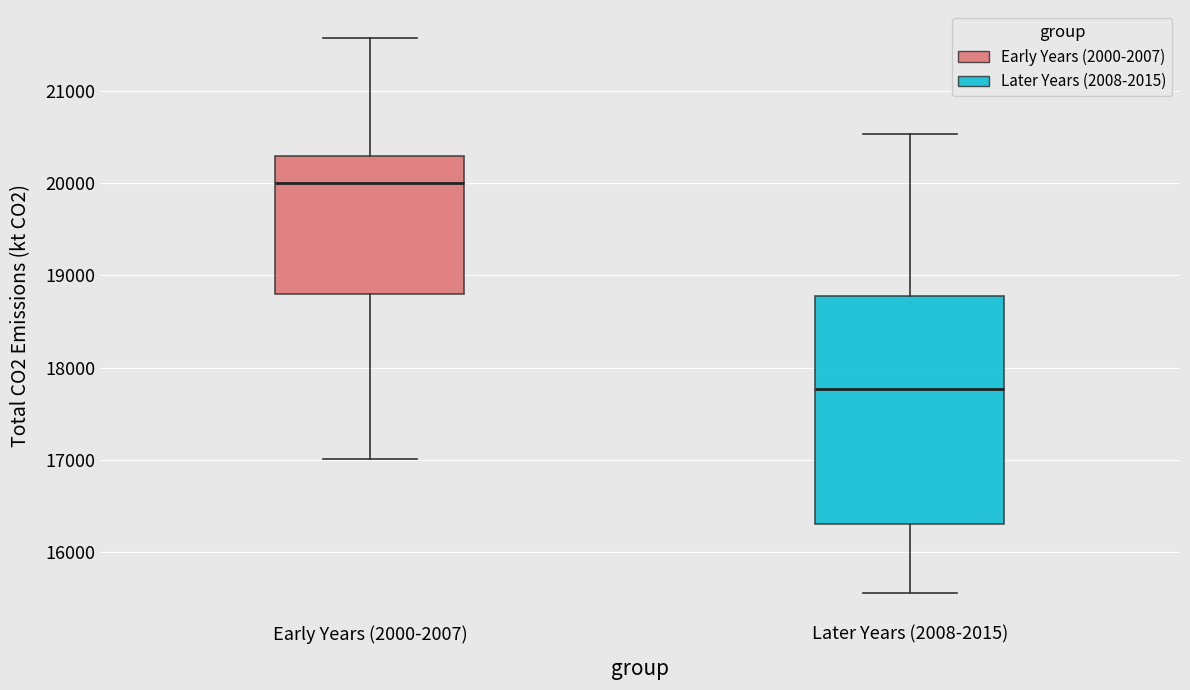

Comparing the boxes themselves (not the whiskers), which one is the tallest?

Later Years (2008-2015)